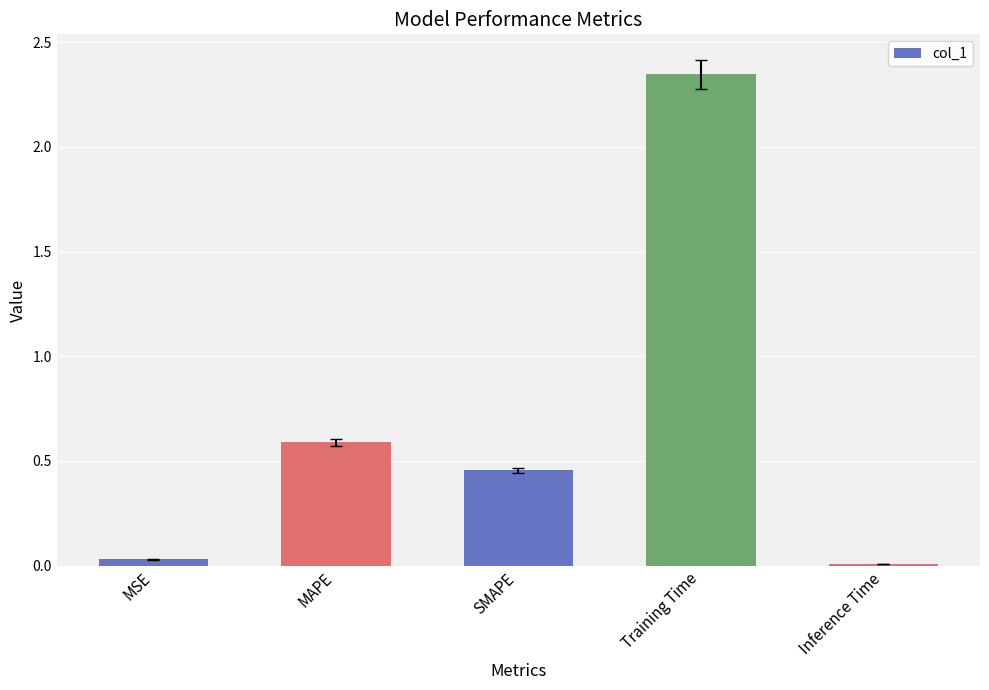

Is it true that the value at Training Time is 0.9?

False